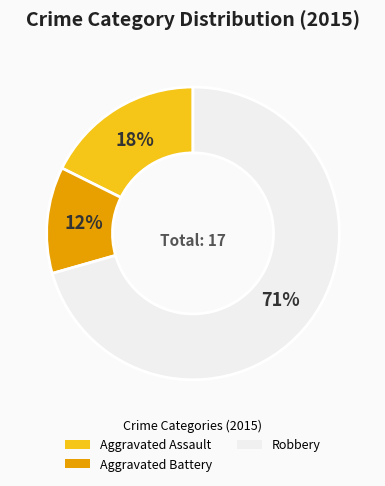

Which category has the smallest portion of the pie?

Aggravated Battery